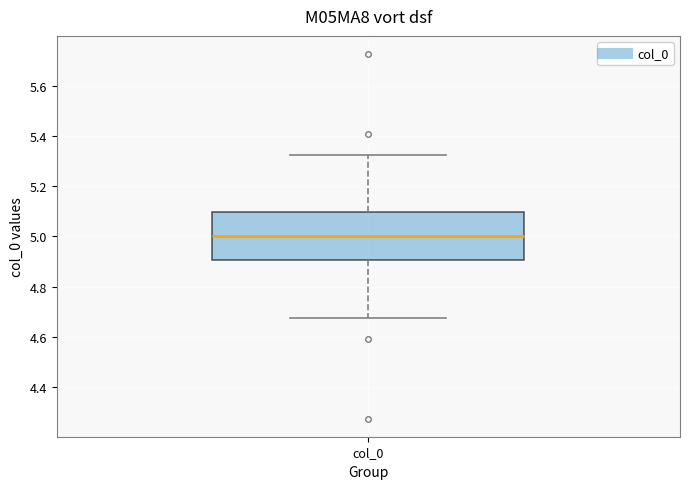

Where does the lower whisker of the box for col_0 end on the y-axis? The values are not printed on the chart, so give them approximately, as read against the axis.

4.68